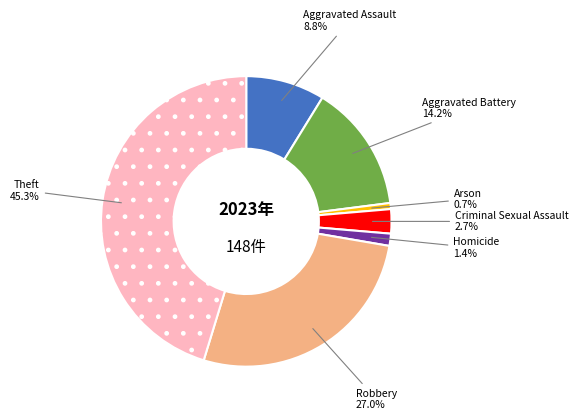

How many segments does this pie chart have?

7